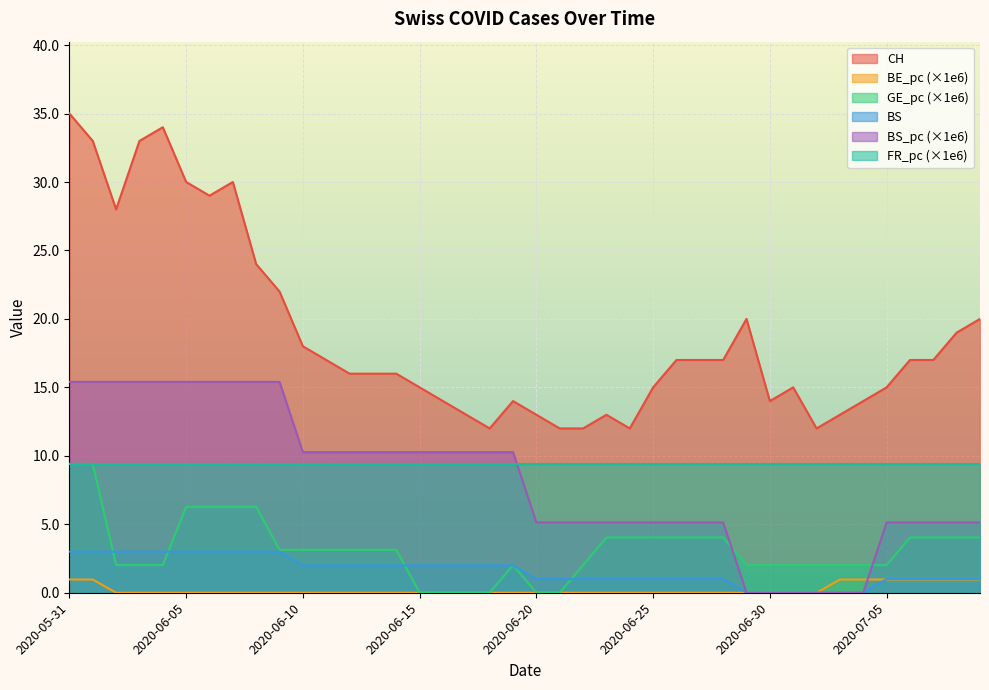

At which label does BS first exceed 2?

2020-05-31